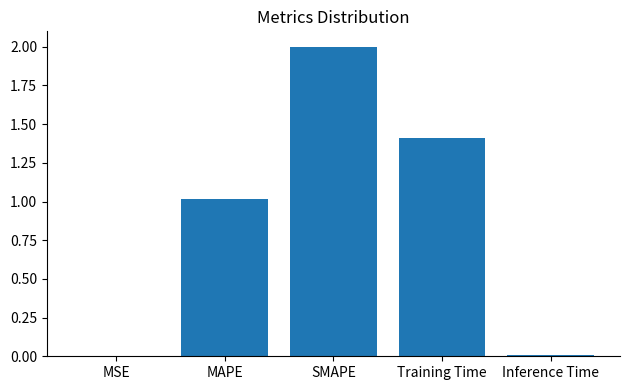

Count the number of values greater than 1.

3